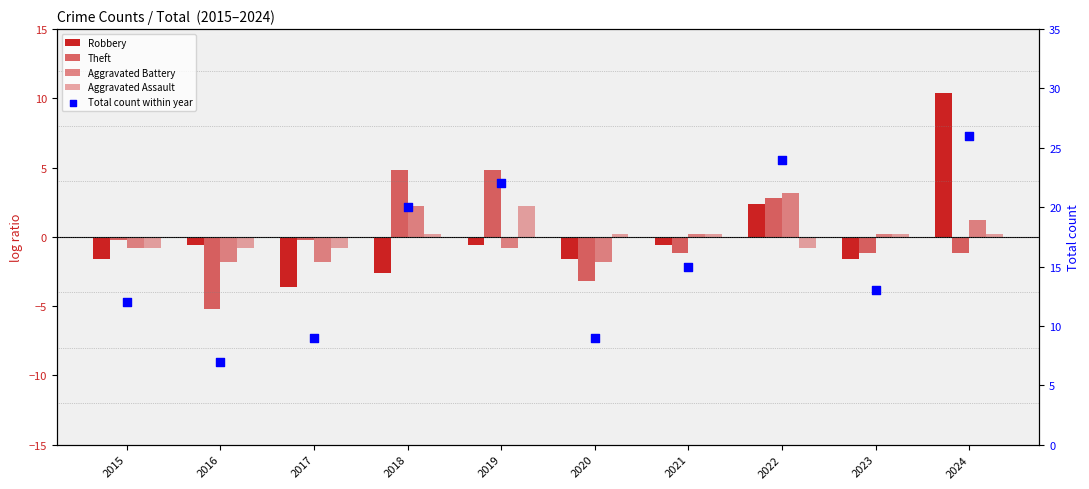

Which series has the widest spread of Y values?

Total count within year